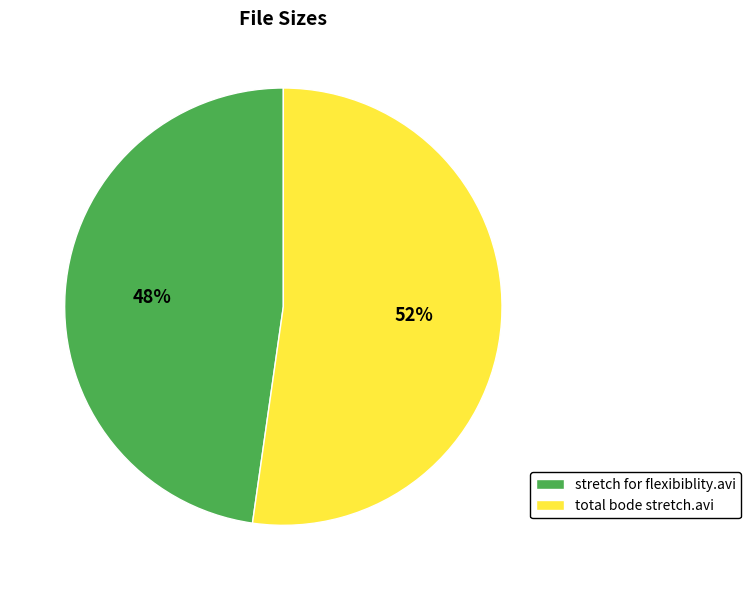

Which category accounts for the majority?

total bode stretch.avi